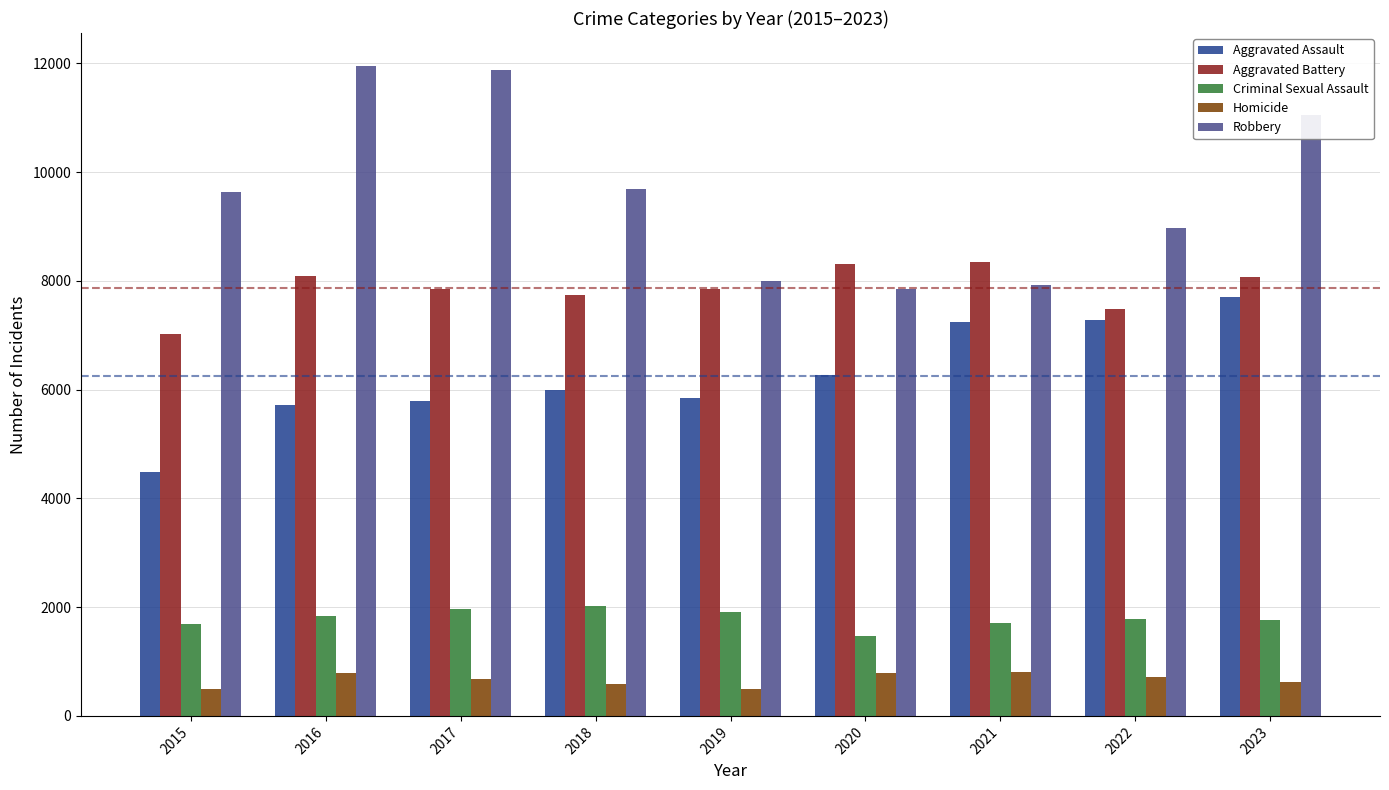

What is the value of the Aggravated Assault bar at the 2nd from the left?

5712